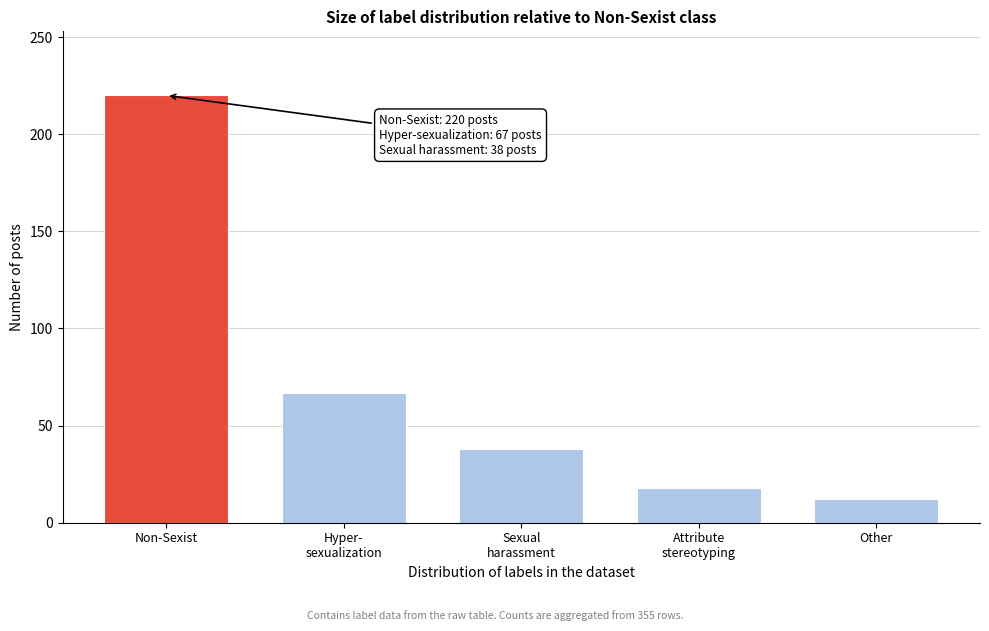

Reading left to right, what are all the values shown in this chart?

220	67	38	18	12